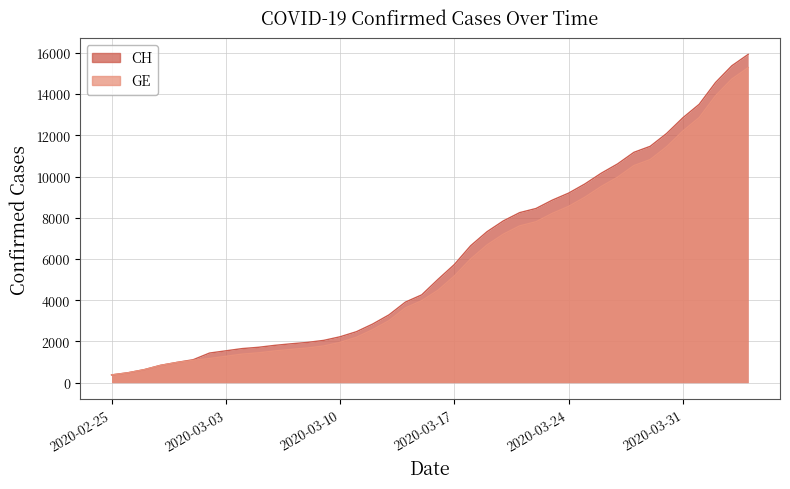

How many values in the GE series are below 4485?

20